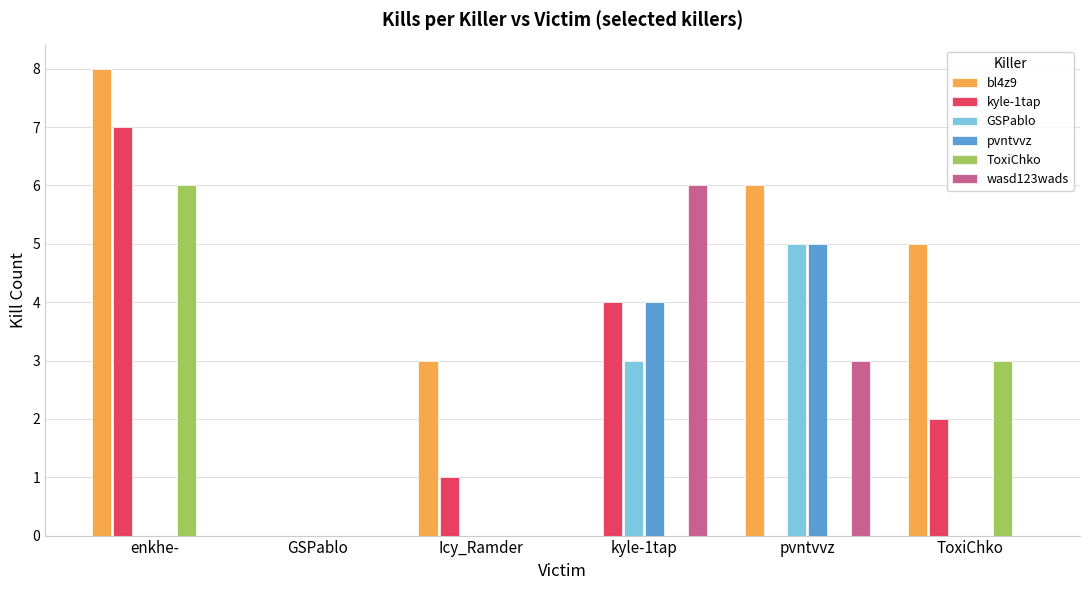

Reading left to right, list all the values displayed in this chart.

bl4z9: 8	0	3	0	6	5
kyle-1tap: 7	0	1	4	0	2
GSPablo: 0	0	0	3	5	0
pvntvvz: 0	0	0	4	5	0
ToxiChko: 6	0	0	0	0	3
wasd123wads: 0	0	0	6	3	0